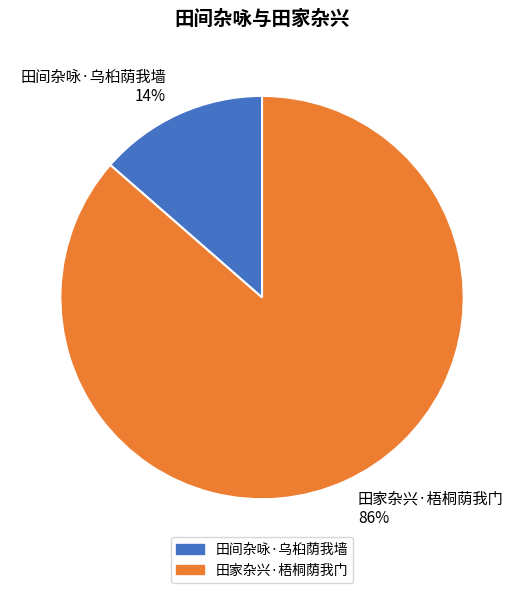

True or false: 田间杂咏·乌桕荫我墙 accounts for 14% of the total.

True